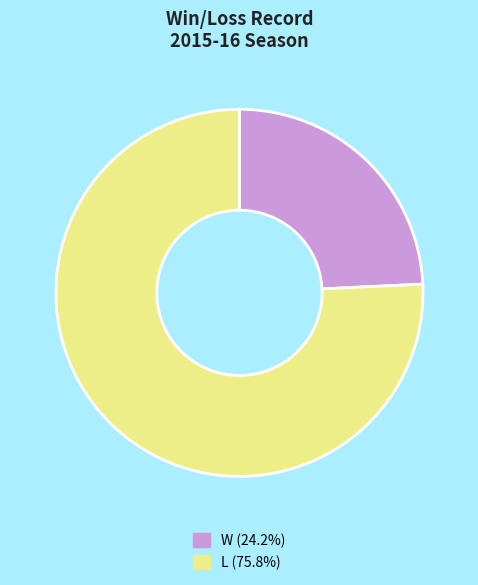

The W slice represents 24% of the pie. True or false?

True